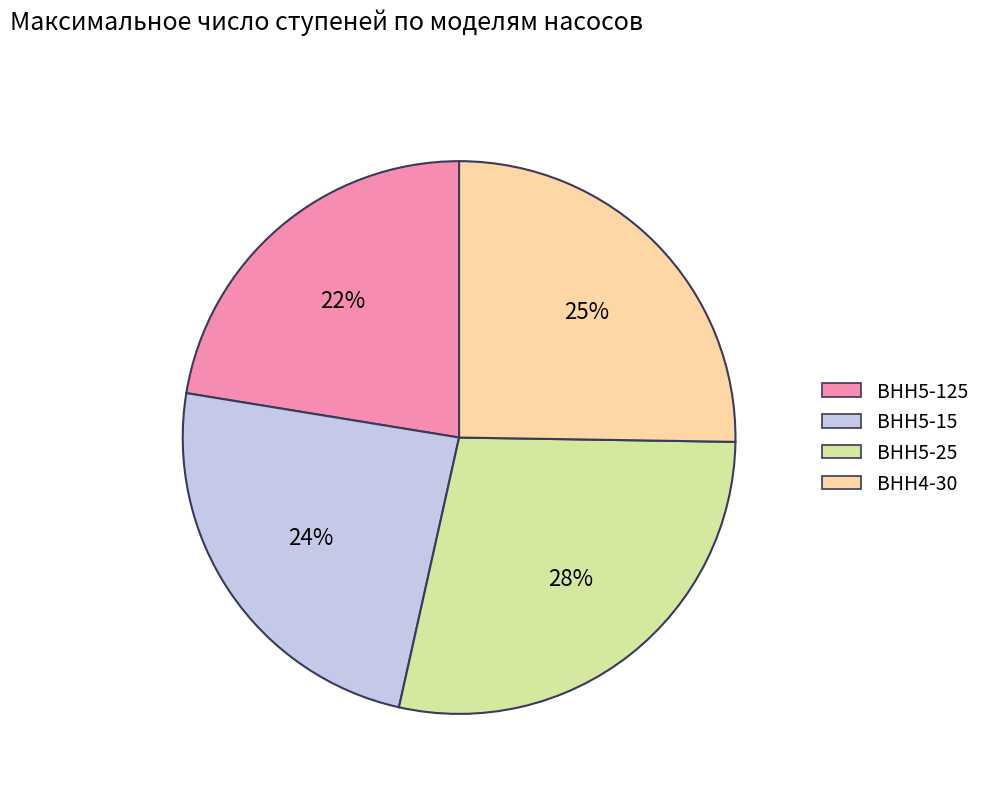

Which slice is the smallest?

ВНН5-125